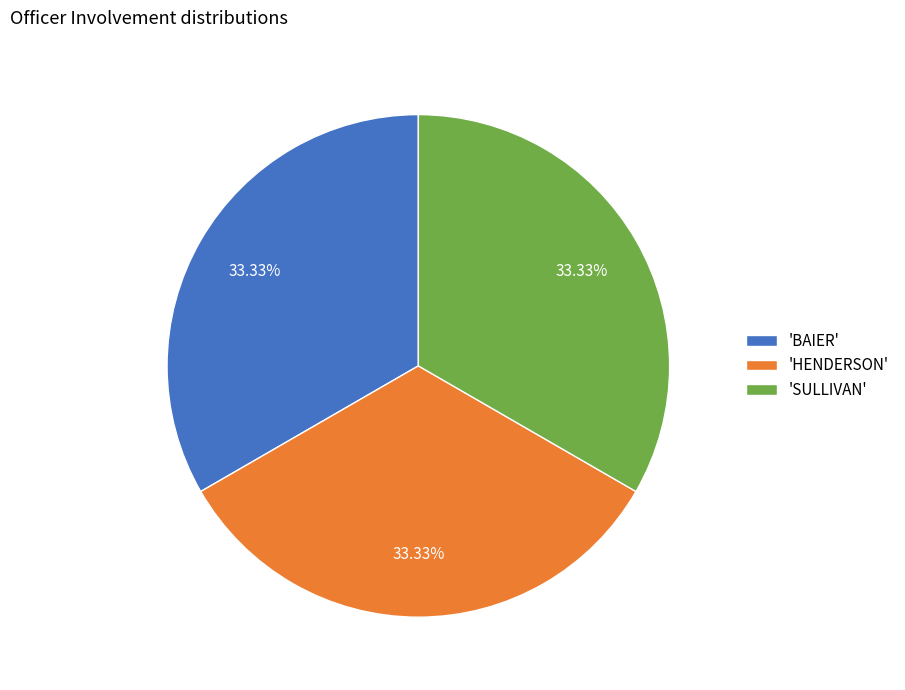

How many slices are in this pie chart?

3